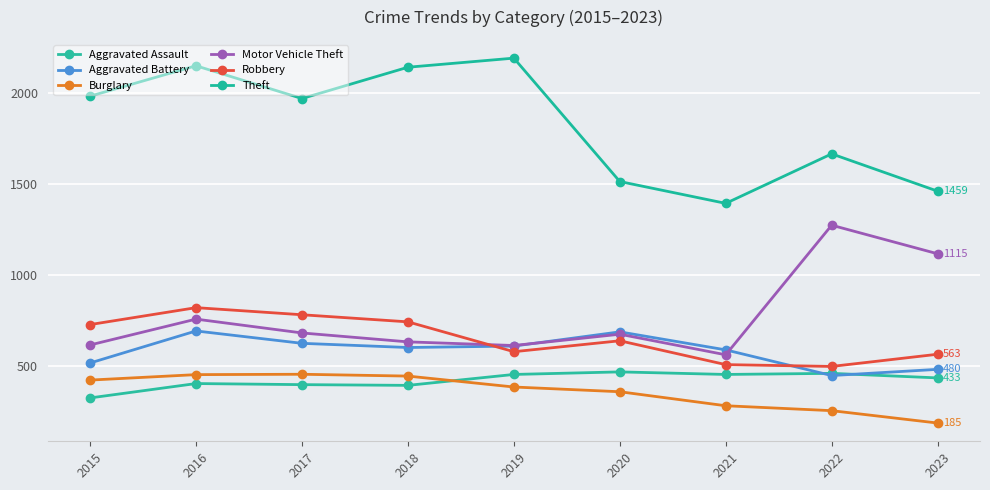

What is the value of the Motor Vehicle Theft point at the 6th from the left?

673